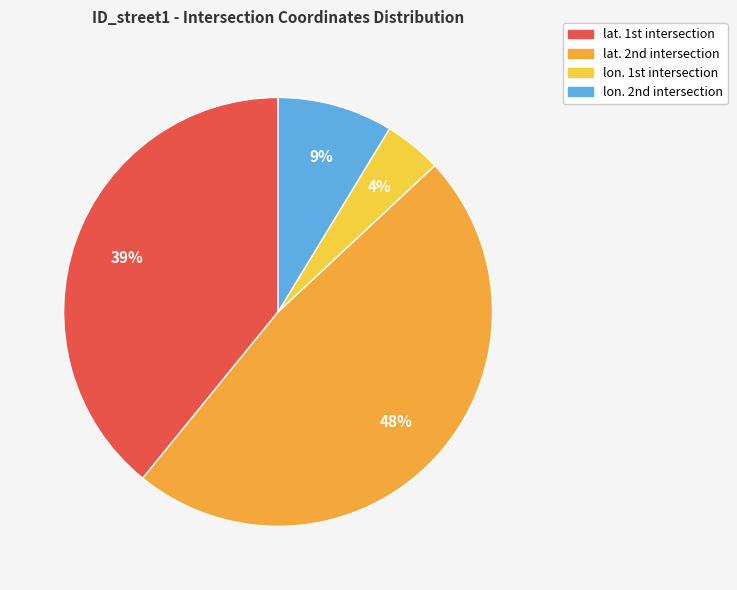

Is there a majority slice in this chart?

No